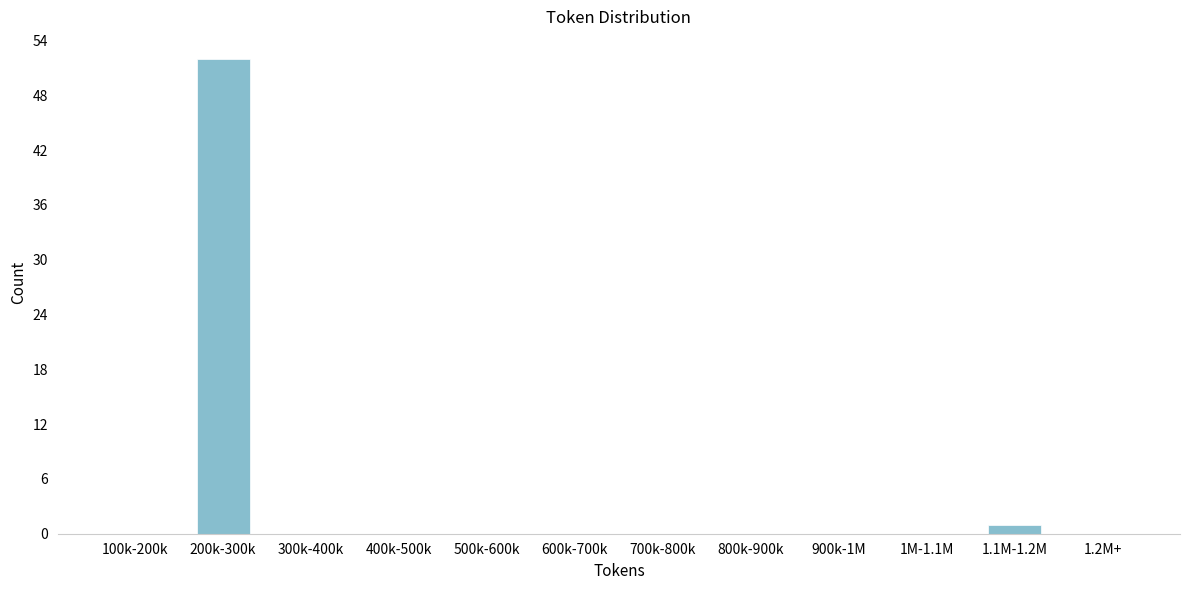

Reading left to right, list all the values displayed in this chart.

100k-200k=0	200k-300k=52	300k-400k=0	400k-500k=0	500k-600k=0	600k-700k=0	700k-800k=0	800k-900k=0	900k-1M=0	1M-1.1M=0	1.1M-1.2M=1	1.2M+=0